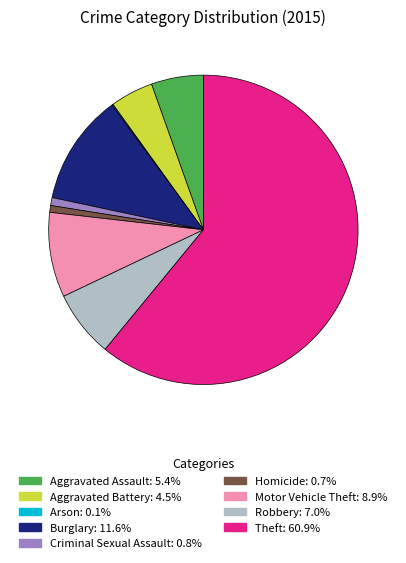

What is the largest slice in the pie chart?

Theft